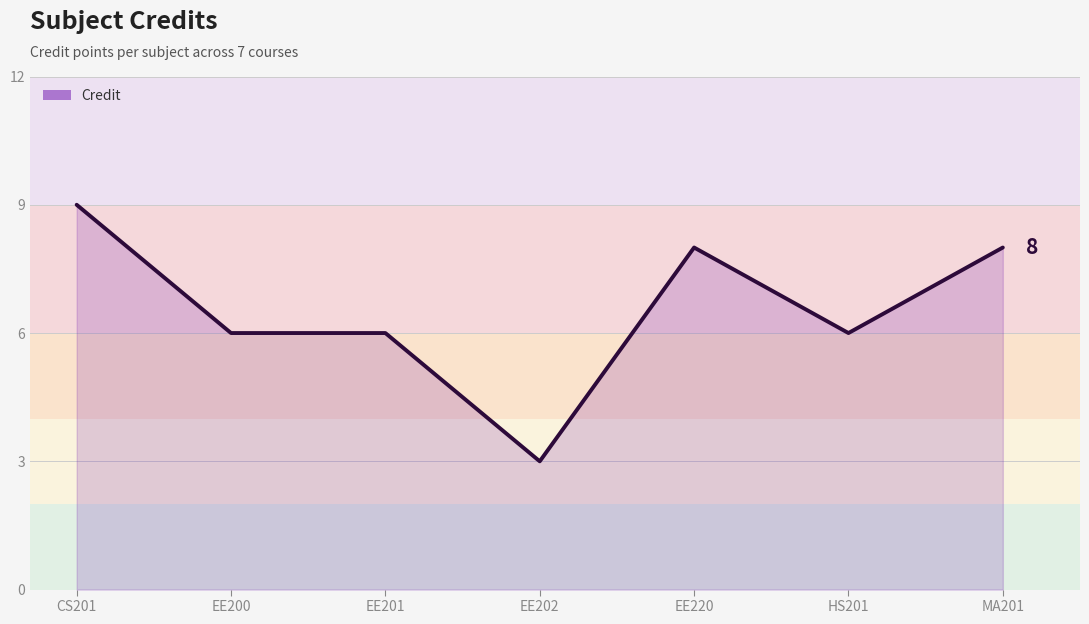

What is the ratio of the value at EE202 to the value at MA201?

0.4